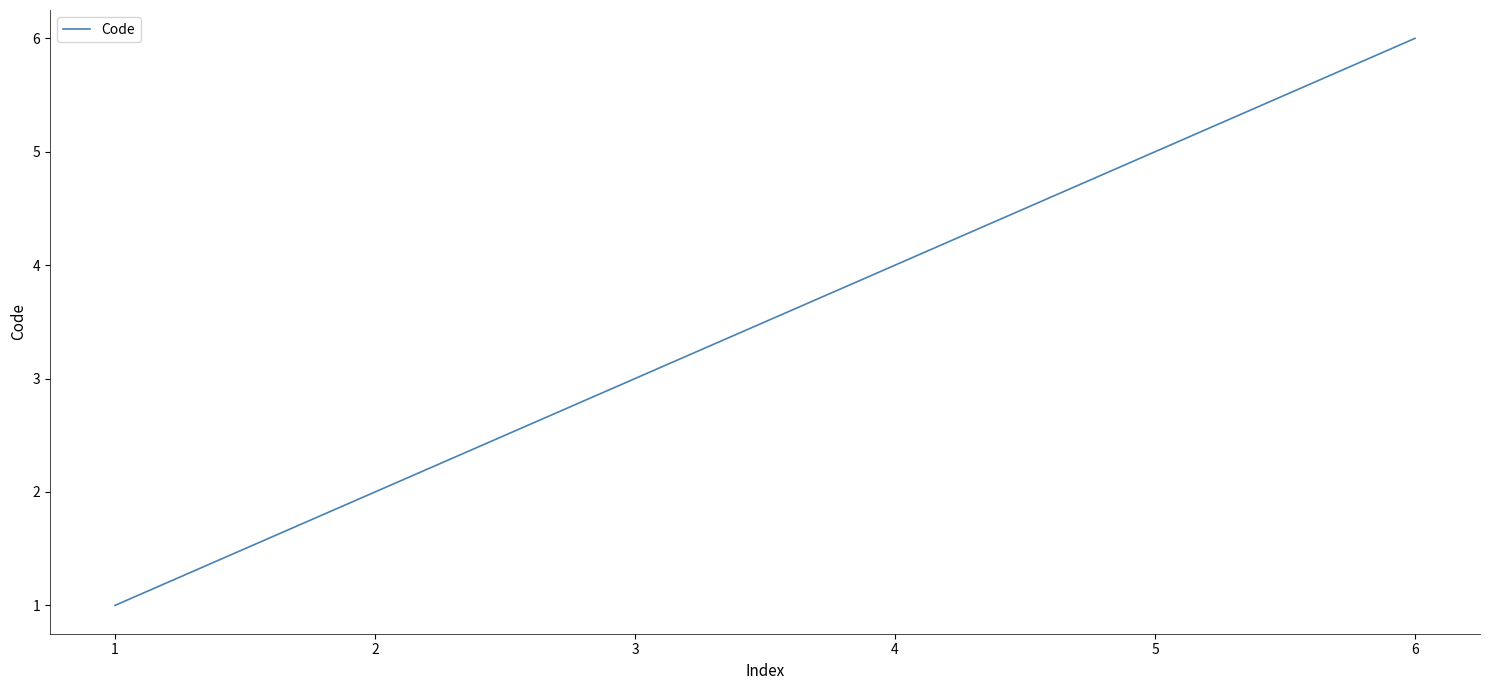

The chart shows a value of 9 at 5. True or false?

False